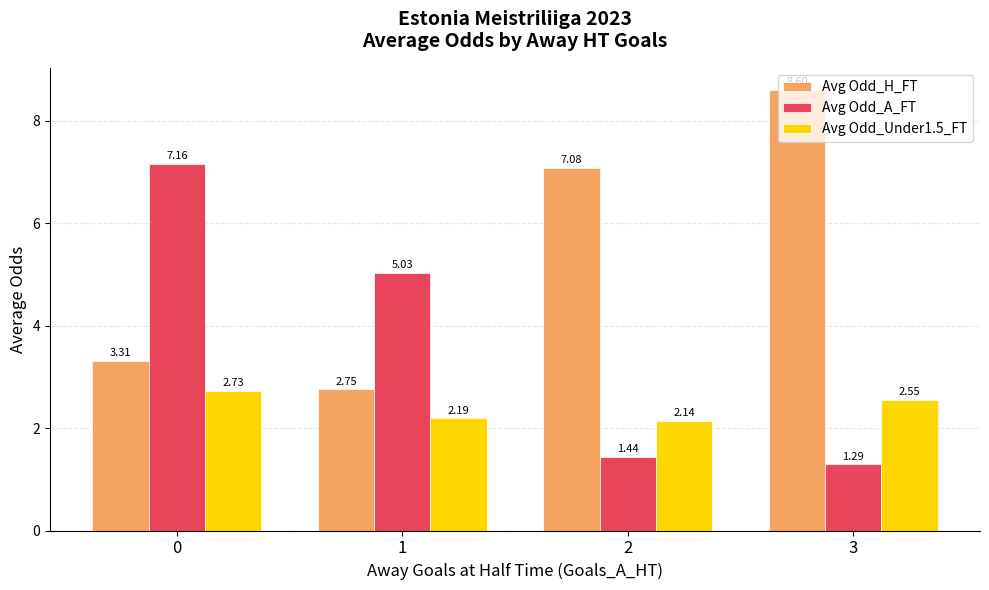

Which series has the largest total across all categories?

Avg Odd_H_FT